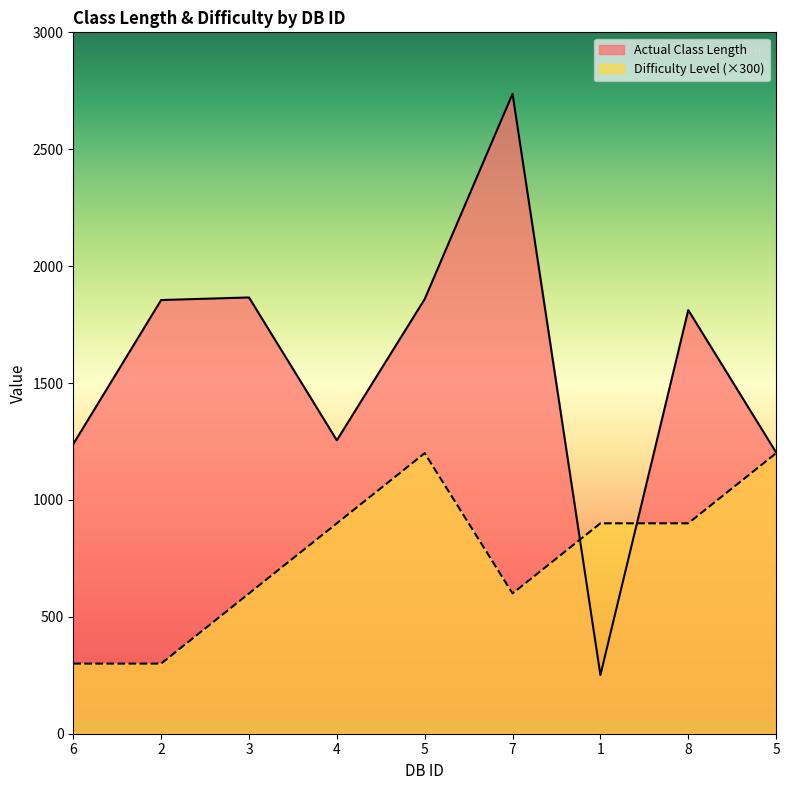

What is the spread (max minus min) of values at 5?

659